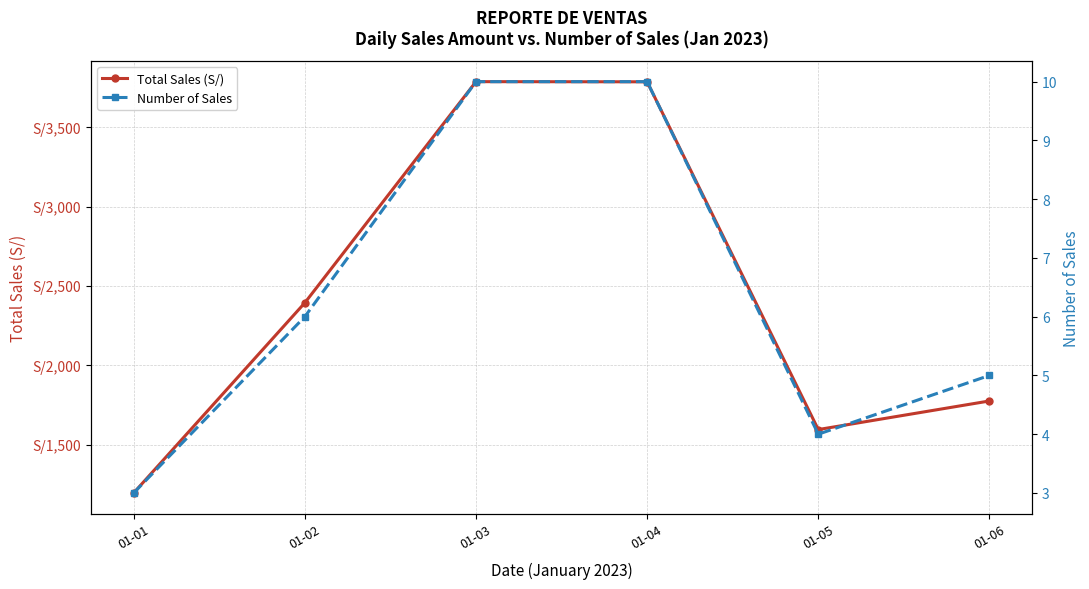

Where is Total Sales (S/) nearest to the value 2491?

01-02